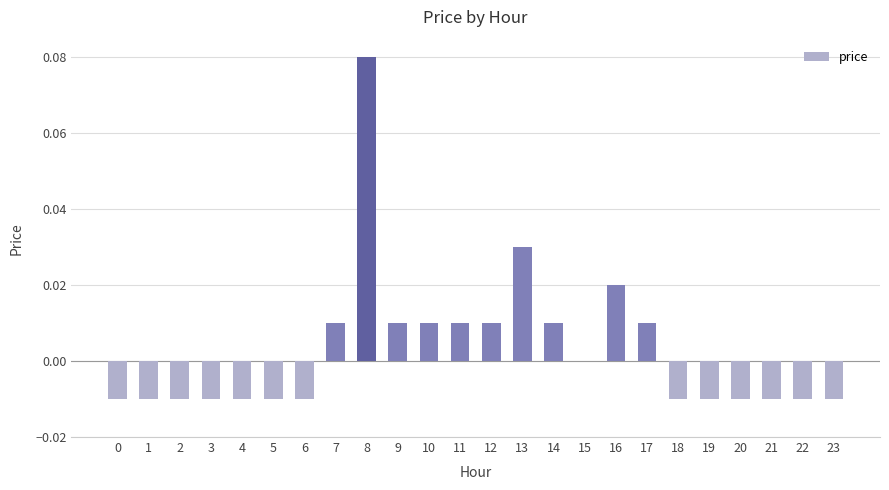

How many values are between 0 and 1?

11